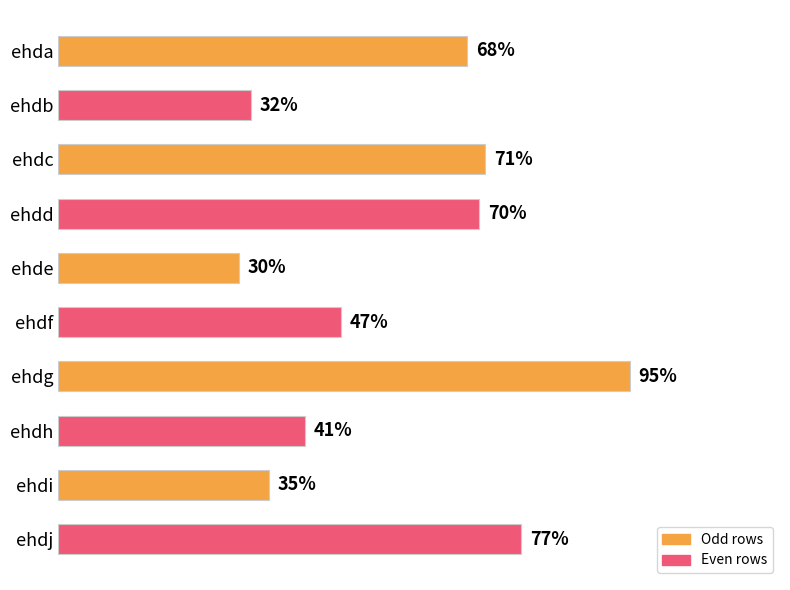

Which has a higher value, ehdc or ehdd?

ehdc